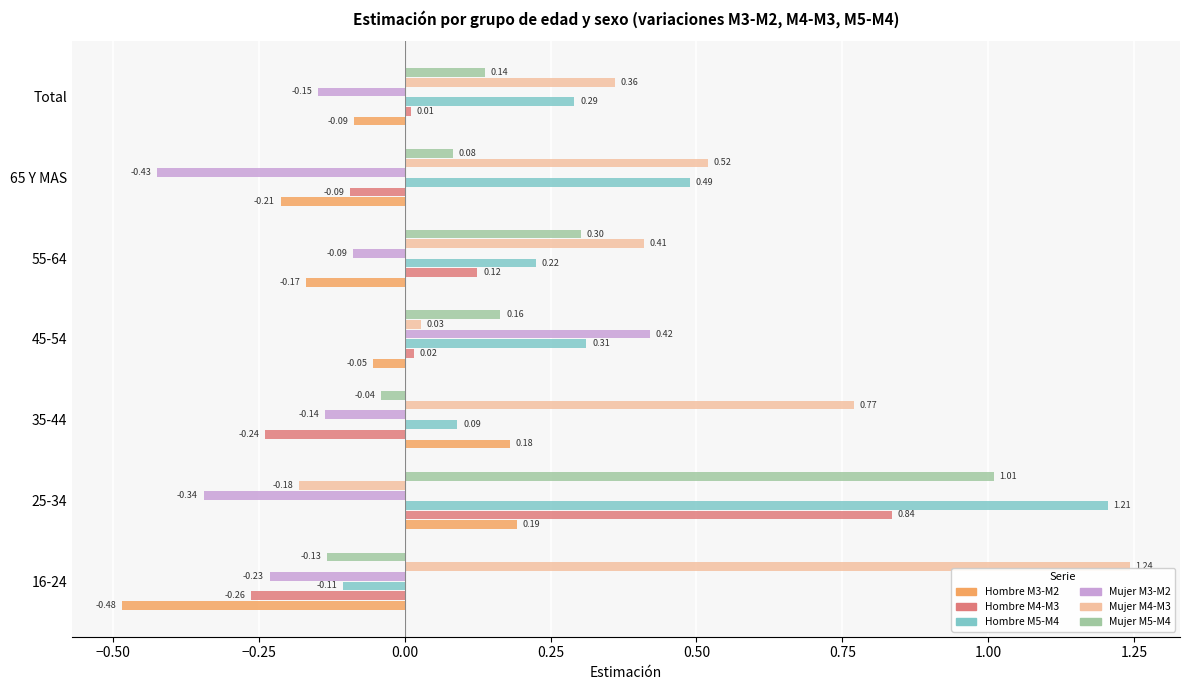

Between 35-44 and 45-54, which series saw the biggest shift?

Mujer M4-M3